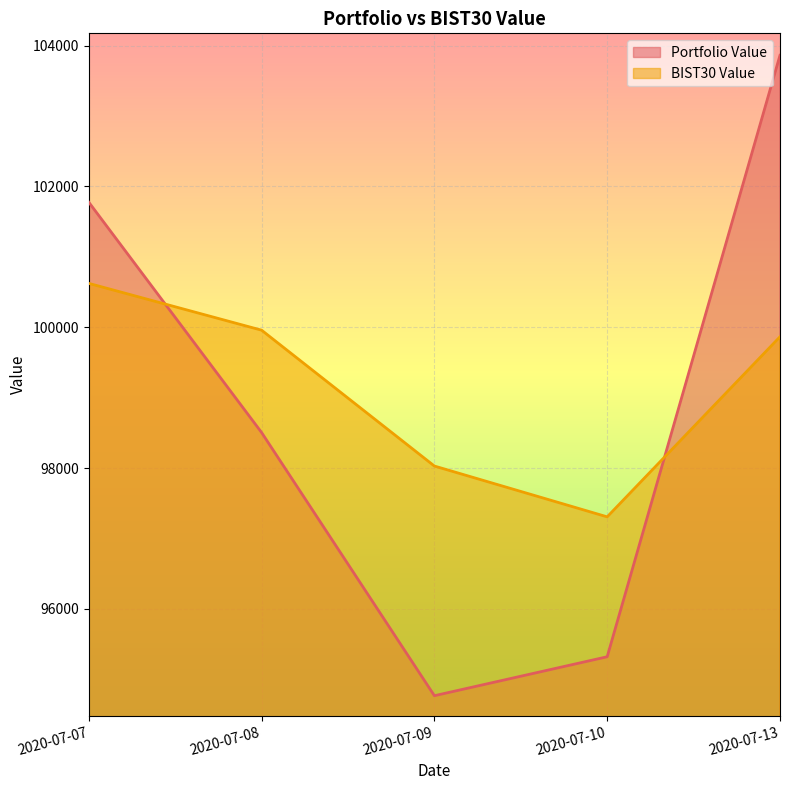

Which label corresponds to the largest value in the chart?

2020-07-13